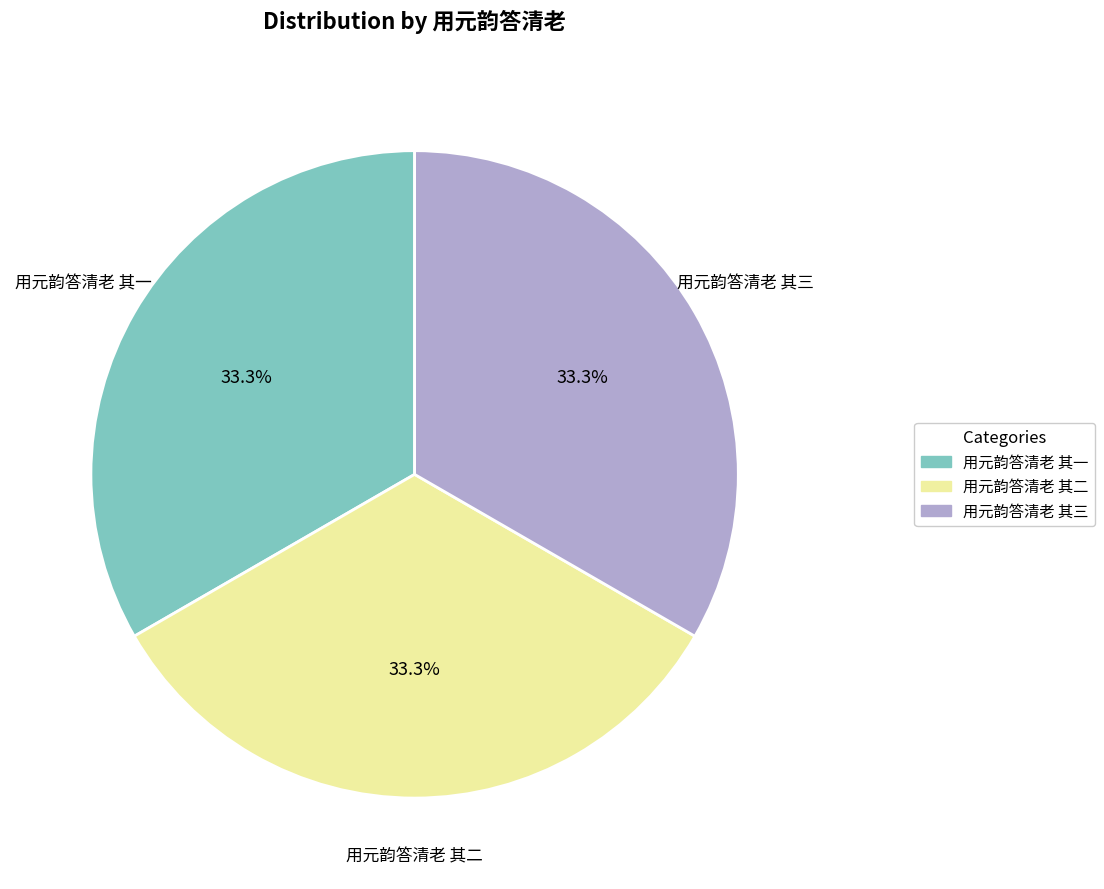

To the nearest percent, what portion does 用元韵答清老 其三 represent?

33%